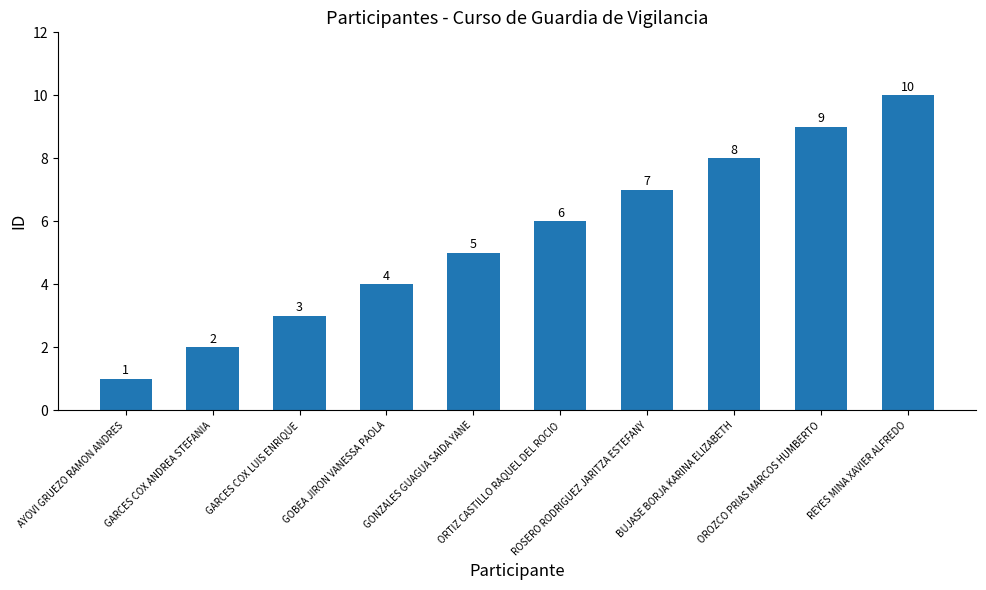

Reading right to left, list all the values displayed in this chart.

REYES MINA XAVIER ALFREDO=10	OROZCO PRIAS MARCOS HUMBERTO=9	BUJASE BORJA KARINA ELIZABETH=8	ROSERO RODRIGUEZ JARITZA ESTEFANY=7	ORTIZ CASTILLO RAQUEL DEL ROCIO=6	GONZALES GUAGUA SAIDA YANE=5	GOBEA JIRON VANESSA PAOLA=4	GARCES COX LUIS ENRIQUE=3	GARCES COX ANDREA STEFANIA=2	AYOVI GRUEZO RAMON ANDRES=1